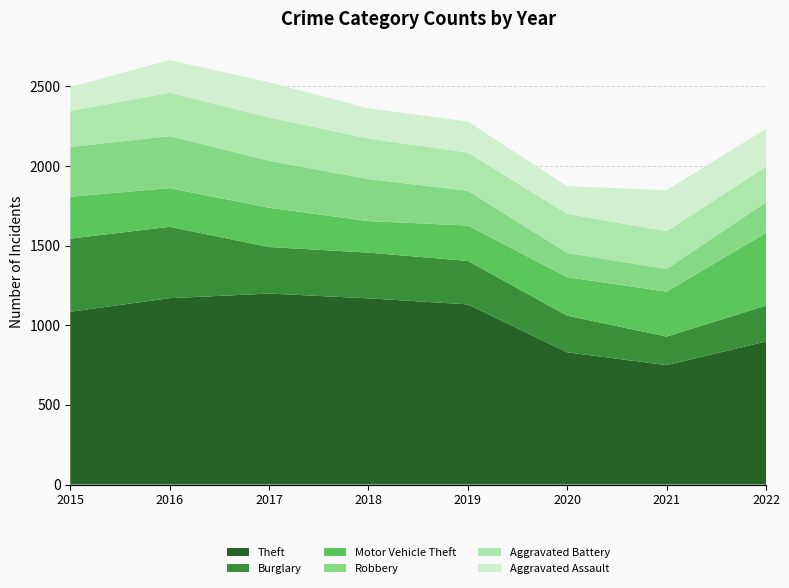

Reading left to right, what are all the values shown in this chart?

Theft: 2015=1085	2016=1170	2017=1199	2018=1169	2019=1131	2020=830	2021=750	2022=898
Burglary: 2015=459	2016=448	2017=292	2018=287	2019=273	2020=230	2021=179	2022=225
Motor Vehicle Theft: 2015=263	2016=243	2017=247	2018=198	2019=222	2020=242	2021=282	2022=457
Robbery: 2015=312	2016=327	2017=295	2018=264	2019=218	2020=152	2021=142	2022=192
Aggravated Battery: 2015=226	2016=272	2017=272	2018=254	2019=240	2020=245	2021=237	2022=223
Aggravated Assault: 2015=151	2016=205	2017=221	2018=190	2019=195	2020=174	2021=258	2022=238